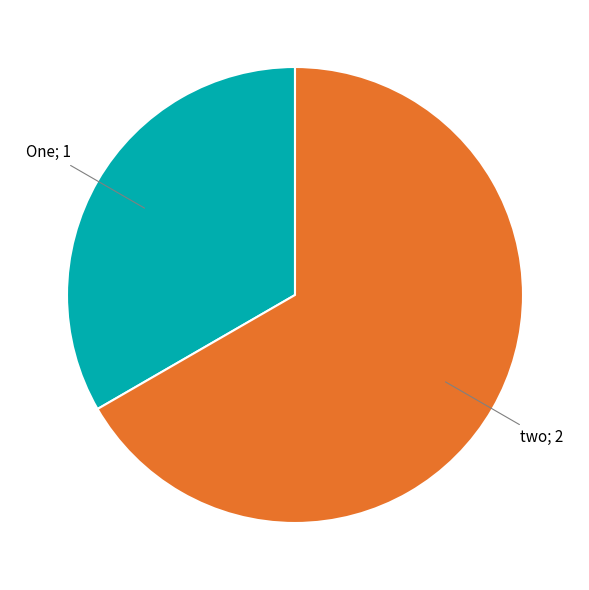

How many slices are in this pie chart?

2